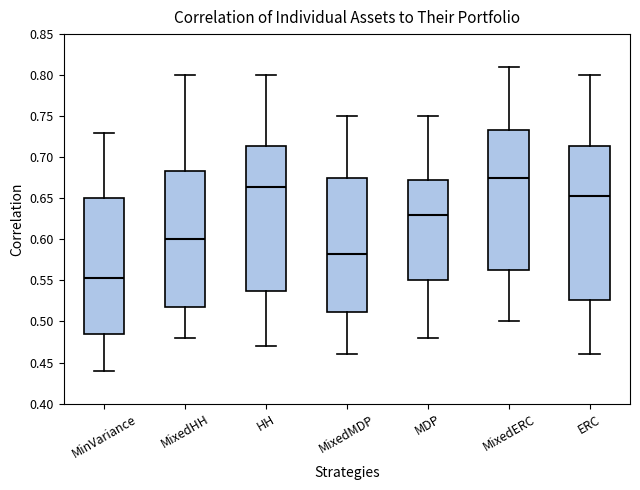

Which box's median line is the highest?

MixedERC